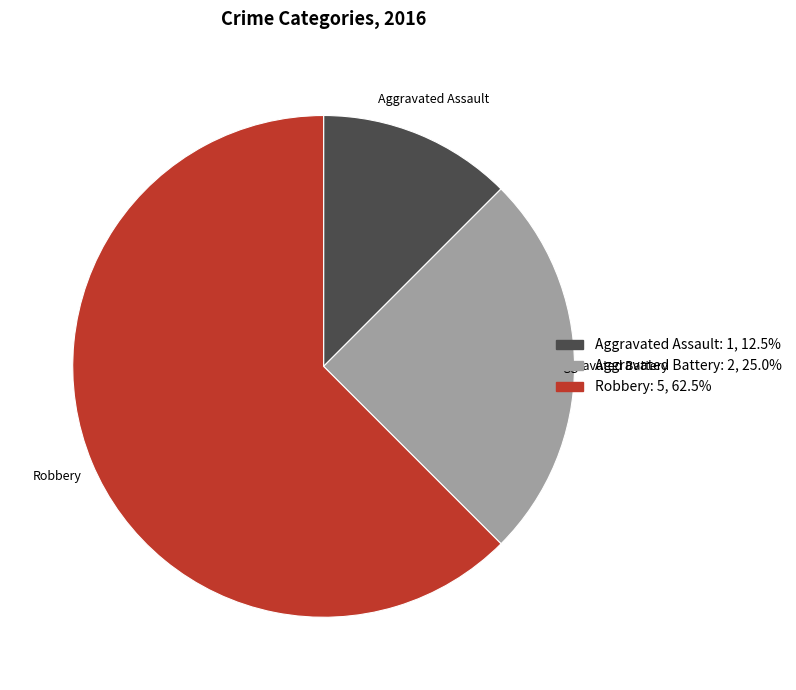

The Aggravated Assault slice represents 1% of the pie. True or false?

False